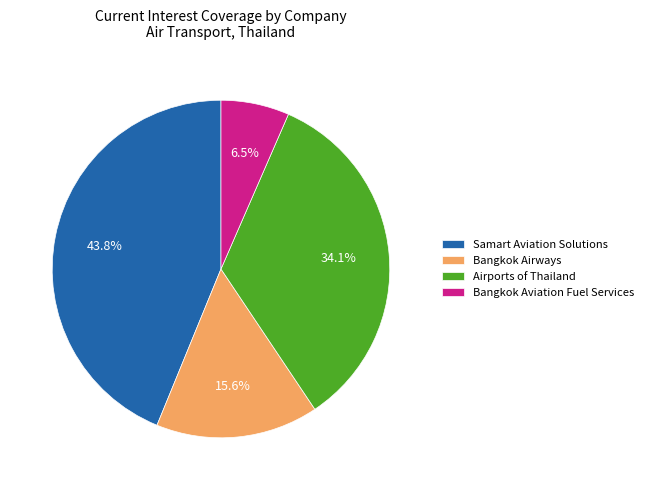

True or false: Samart Aviation Solutions accounts for 44% of the total.

True